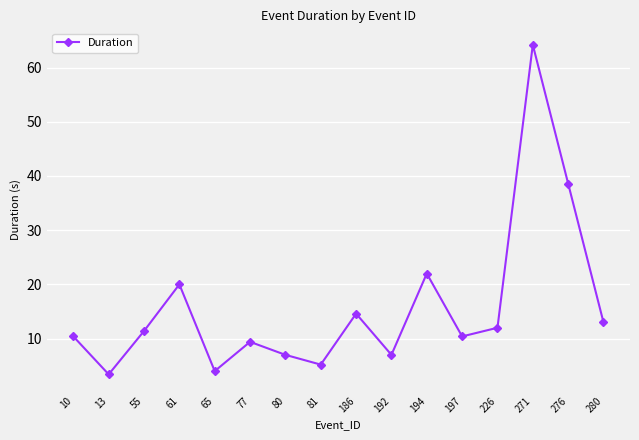

The value at 192 is 7.0. True or false?

True